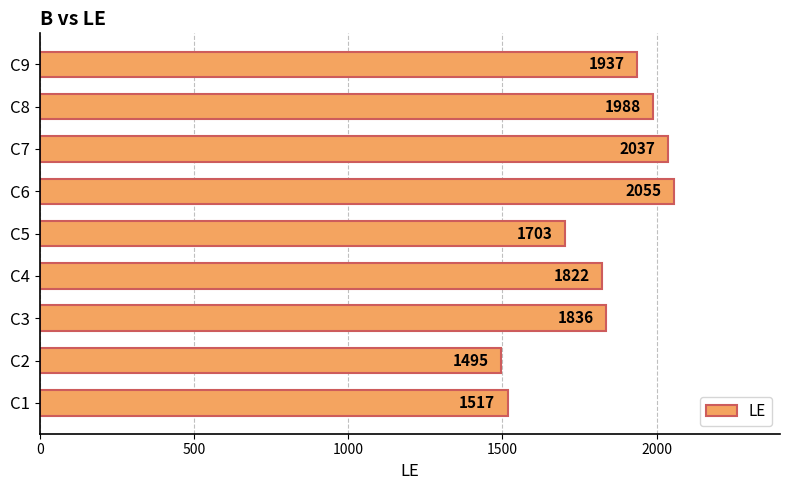

What is the difference between the values at C5 and C7?

334